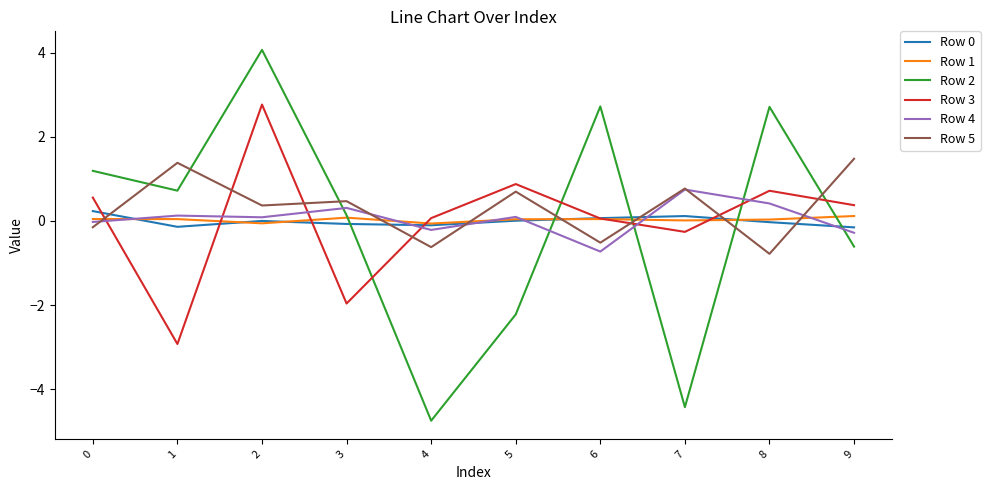

The Row 4 series shows 0.1 at 5. True or false?

True